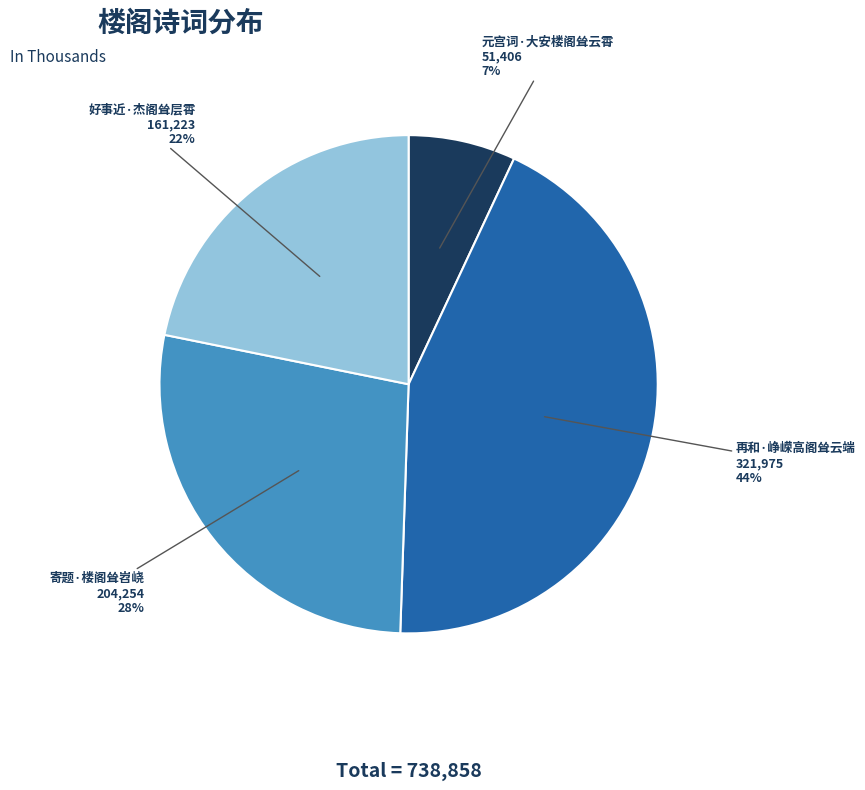

Count the number of slices in the pie.

4